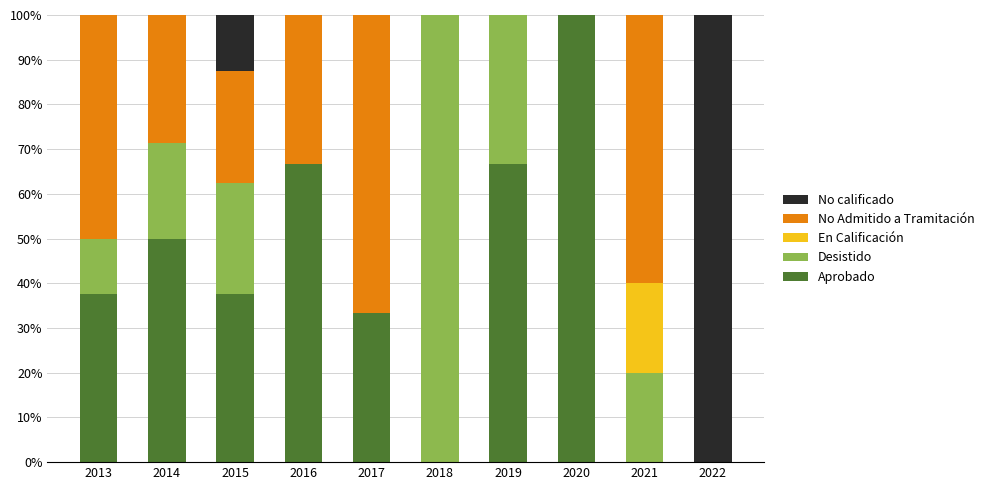

Where does the Aprobado series first go above 37?

2013